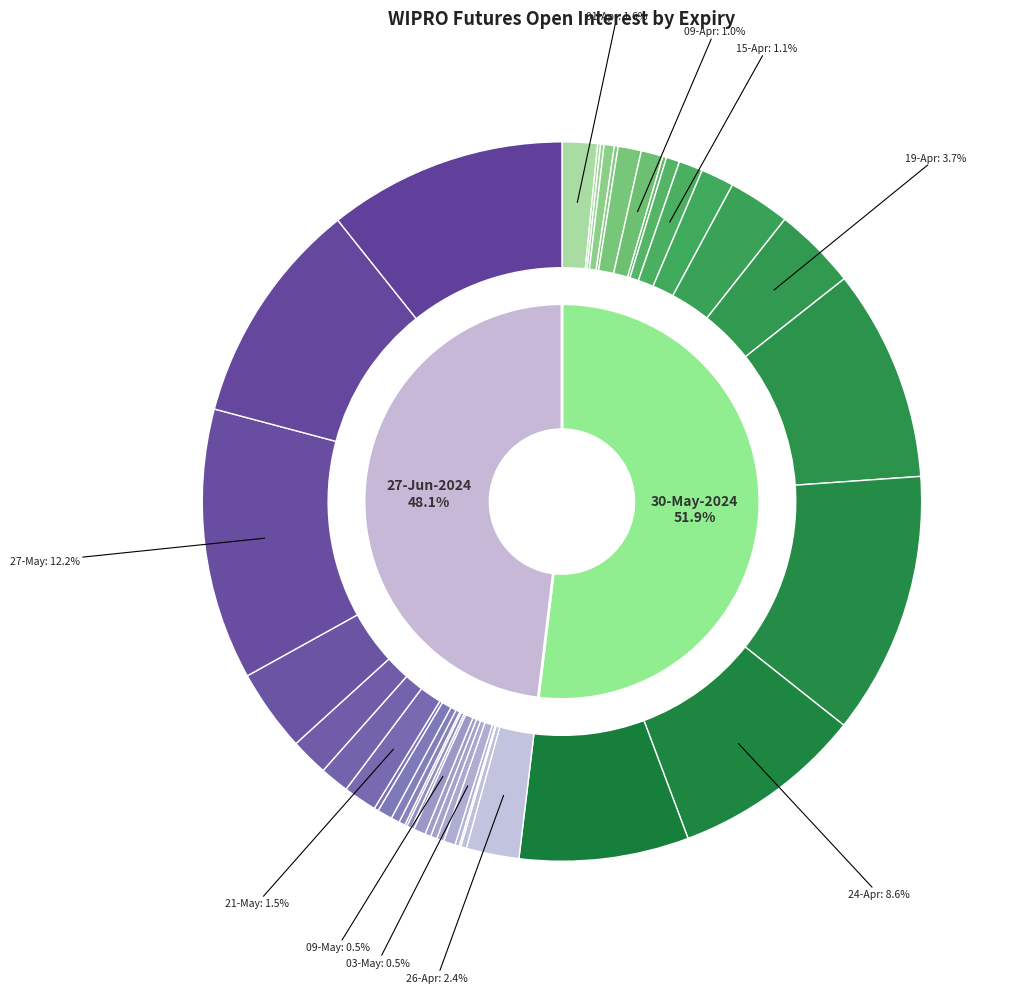

What is the smallest slice in the pie chart?

27-Jun-2024